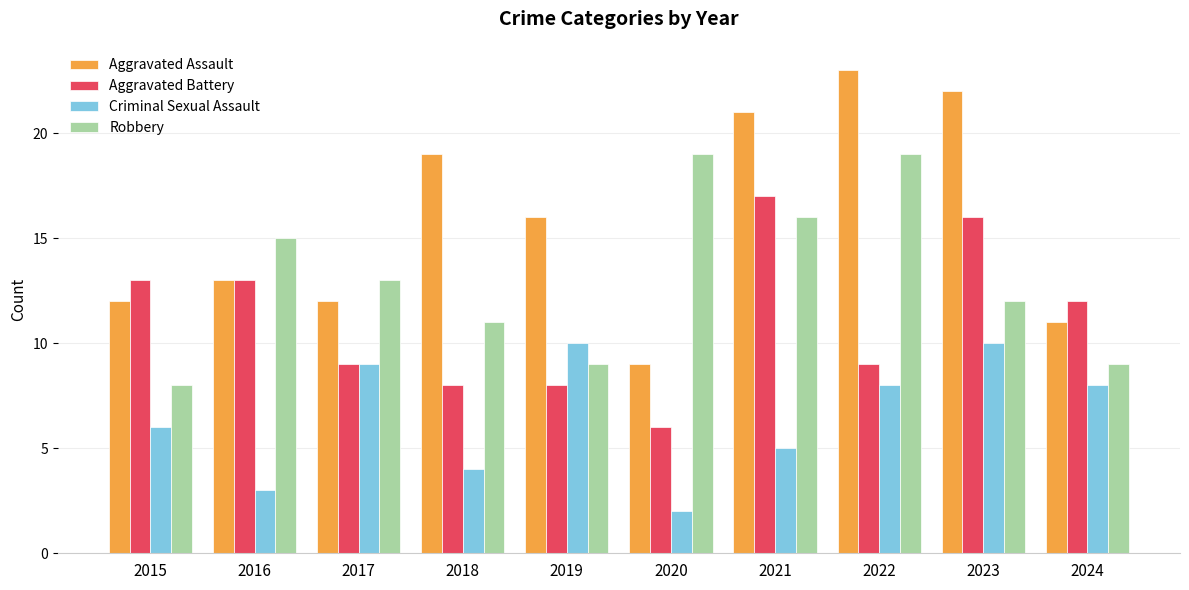

What is the difference between the second highest and second lowest values in the Aggravated Assault series?

11